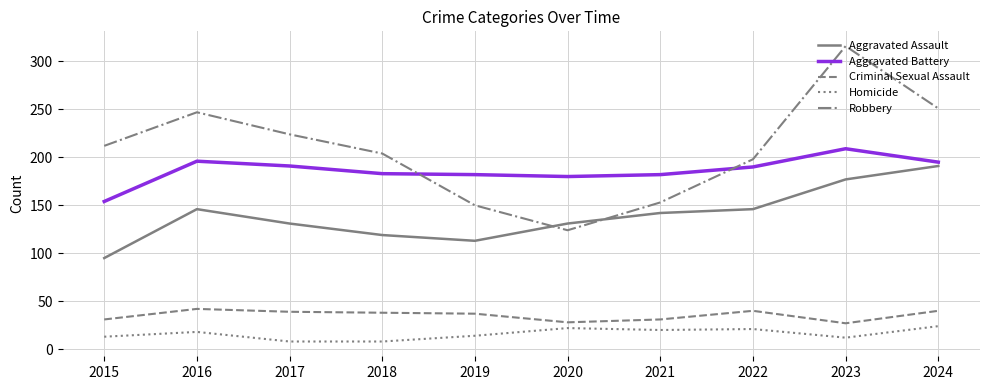

Which category has the highest value across all series?

2023